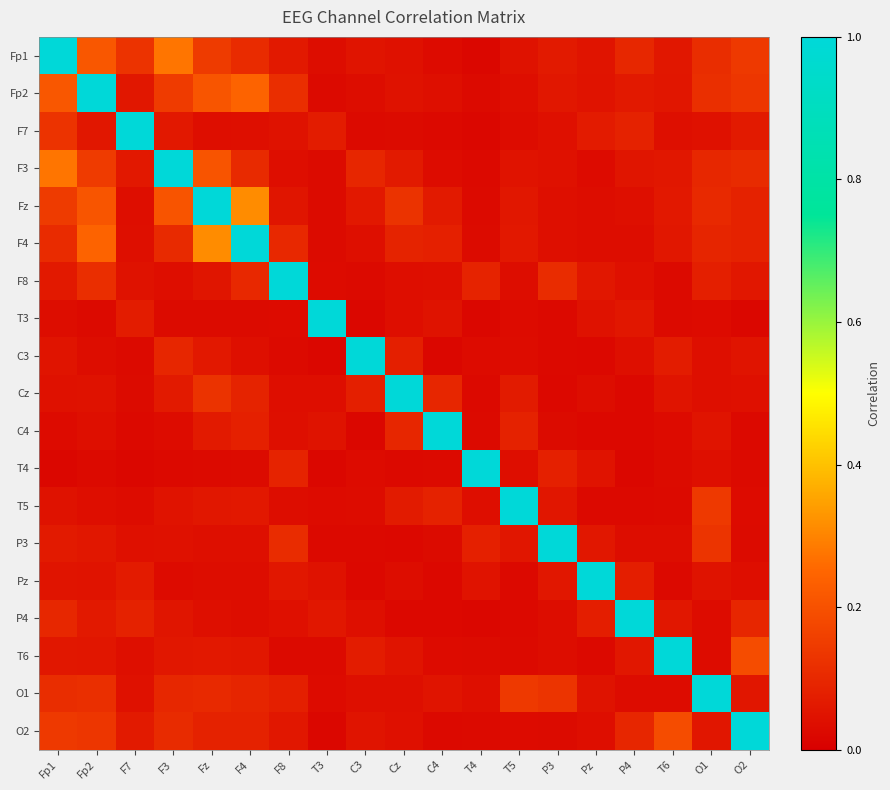

Reading left to right, extract all data points from this chart.

Fp1: Fp1=1.0	Fp2=0.2	F7=0.1	F3=0.3	Fz=0.1	F4=0.1	F8=0.1	T3=0.0	C3=0.1	Cz=0.0	C4=0.0	T4=0.0	T5=0.0	P3=0.1	Pz=0.1	P4=0.1	T6=0.1	O1=0.1	O2=0.1
Fp2: Fp1=0.2	Fp2=1.0	F7=0.1	F3=0.1	Fz=0.2	F4=0.2	F8=0.1	T3=0.0	C3=0.0	Cz=0.0	C4=0.0	T4=0.0	T5=0.0	P3=0.1	Pz=0.1	P4=0.1	T6=0.1	O1=0.1	O2=0.1
F7: Fp1=0.1	Fp2=0.1	F7=1.0	F3=0.1	Fz=0.0	F4=0.0	F8=0.0	T3=0.1	C3=0.0	Cz=0.0	C4=0.0	T4=0.0	T5=0.0	P3=0.0	Pz=0.1	P4=0.1	T6=0.0	O1=0.0	O2=0.1
F3: Fp1=0.3	Fp2=0.1	F7=0.1	F3=1.0	Fz=0.2	F4=0.1	F8=0.0	T3=0.0	C3=0.1	Cz=0.1	C4=0.0	T4=0.0	T5=0.1	P3=0.0	Pz=0.0	P4=0.1	T6=0.1	O1=0.1	O2=0.1
Fz: Fp1=0.1	Fp2=0.2	F7=0.0	F3=0.2	Fz=1.0	F4=0.3	F8=0.1	T3=0.0	C3=0.1	Cz=0.1	C4=0.1	T4=0.0	T5=0.1	P3=0.0	Pz=0.0	P4=0.0	T6=0.1	O1=0.1	O2=0.1
F4: Fp1=0.1	Fp2=0.2	F7=0.0	F3=0.1	Fz=0.3	F4=1.0	F8=0.1	T3=0.0	C3=0.0	Cz=0.1	C4=0.1	T4=0.0	T5=0.1	P3=0.0	Pz=0.0	P4=0.0	T6=0.1	O1=0.1	O2=0.1
F8: Fp1=0.1	Fp2=0.1	F7=0.0	F3=0.0	Fz=0.1	F4=0.1	F8=1.0	T3=0.0	C3=0.0	Cz=0.0	C4=0.0	T4=0.1	T5=0.0	P3=0.1	Pz=0.1	P4=0.0	T6=0.0	O1=0.1	O2=0.1
T3: Fp1=0.0	Fp2=0.0	F7=0.1	F3=0.0	Fz=0.0	F4=0.0	F8=0.0	T3=1.0	C3=0.0	Cz=0.0	C4=0.0	T4=0.0	T5=0.0	P3=0.0	Pz=0.0	P4=0.1	T6=0.0	O1=0.0	O2=0.0
C3: Fp1=0.1	Fp2=0.0	F7=0.0	F3=0.1	Fz=0.1	F4=0.0	F8=0.0	T3=0.0	C3=1.0	Cz=0.1	C4=0.0	T4=0.0	T5=0.0	P3=0.0	Pz=0.0	P4=0.0	T6=0.1	O1=0.0	O2=0.1
Cz: Fp1=0.0	Fp2=0.0	F7=0.0	F3=0.1	Fz=0.1	F4=0.1	F8=0.0	T3=0.0	C3=0.1	Cz=1.0	C4=0.1	T4=0.0	T5=0.1	P3=0.0	Pz=0.0	P4=0.0	T6=0.1	O1=0.0	O2=0.0
C4: Fp1=0.0	Fp2=0.0	F7=0.0	F3=0.0	Fz=0.1	F4=0.1	F8=0.0	T3=0.0	C3=0.0	Cz=0.1	C4=1.0	T4=0.0	T5=0.1	P3=0.0	Pz=0.0	P4=0.0	T6=0.0	O1=0.1	O2=0.0
T4: Fp1=0.0	Fp2=0.0	F7=0.0	F3=0.0	Fz=0.0	F4=0.0	F8=0.1	T3=0.0	C3=0.0	Cz=0.0	C4=0.0	T4=1.0	T5=0.0	P3=0.1	Pz=0.0	P4=0.0	T6=0.0	O1=0.0	O2=0.0
T5: Fp1=0.0	Fp2=0.0	F7=0.0	F3=0.1	Fz=0.1	F4=0.1	F8=0.0	T3=0.0	C3=0.0	Cz=0.1	C4=0.1	T4=0.0	T5=1.0	P3=0.1	Pz=0.0	P4=0.0	T6=0.0	O1=0.1	O2=0.0
P3: Fp1=0.1	Fp2=0.1	F7=0.0	F3=0.0	Fz=0.0	F4=0.0	F8=0.1	T3=0.0	C3=0.0	Cz=0.0	C4=0.0	T4=0.1	T5=0.1	P3=1.0	Pz=0.1	P4=0.0	T6=0.0	O1=0.1	O2=0.0
Pz: Fp1=0.1	Fp2=0.1	F7=0.1	F3=0.0	Fz=0.0	F4=0.0	F8=0.1	T3=0.0	C3=0.0	Cz=0.0	C4=0.0	T4=0.0	T5=0.0	P3=0.1	Pz=1.0	P4=0.1	T6=0.0	O1=0.0	O2=0.0
P4: Fp1=0.1	Fp2=0.1	F7=0.1	F3=0.1	Fz=0.0	F4=0.0	F8=0.0	T3=0.1	C3=0.0	Cz=0.0	C4=0.0	T4=0.0	T5=0.0	P3=0.0	Pz=0.1	P4=1.0	T6=0.1	O1=0.0	O2=0.1
T6: Fp1=0.1	Fp2=0.1	F7=0.0	F3=0.1	Fz=0.1	F4=0.1	F8=0.0	T3=0.0	C3=0.1	Cz=0.1	C4=0.0	T4=0.0	T5=0.0	P3=0.0	Pz=0.0	P4=0.1	T6=1.0	O1=0.0	O2=0.2
O1: Fp1=0.1	Fp2=0.1	F7=0.0	F3=0.1	Fz=0.1	F4=0.1	F8=0.1	T3=0.0	C3=0.0	Cz=0.0	C4=0.1	T4=0.0	T5=0.1	P3=0.1	Pz=0.0	P4=0.0	T6=0.0	O1=1.0	O2=0.1
O2: Fp1=0.1	Fp2=0.1	F7=0.1	F3=0.1	Fz=0.1	F4=0.1	F8=0.1	T3=0.0	C3=0.1	Cz=0.0	C4=0.0	T4=0.0	T5=0.0	P3=0.0	Pz=0.0	P4=0.1	T6=0.2	O1=0.1	O2=1.0